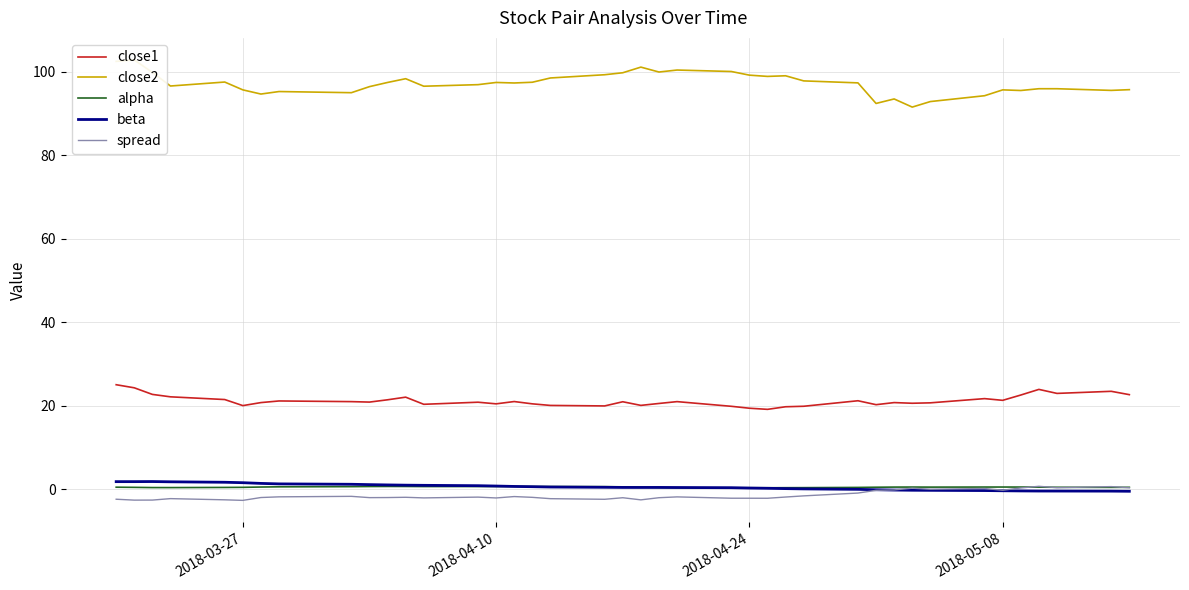

True or false: spread and close1 intersect in this chart.

False